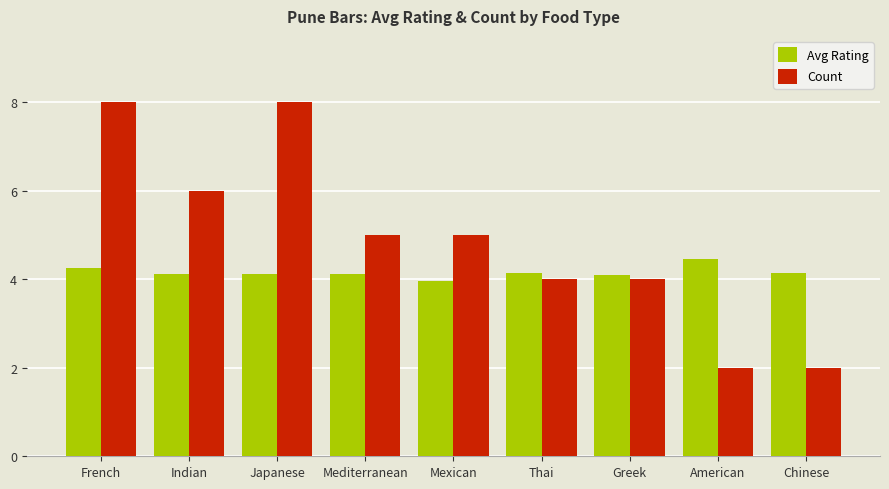

Read the Count value at Indian.

6.0